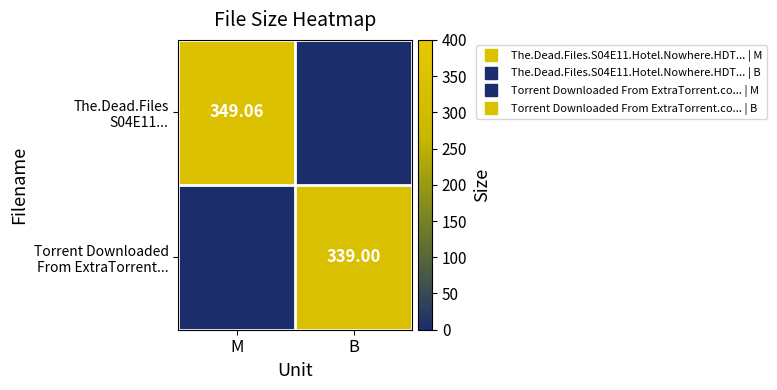

Is the value of Torrent Downloaded From ExtraTorrent... at M greater than the value of The.Dead.Files S04E11... at M?

No